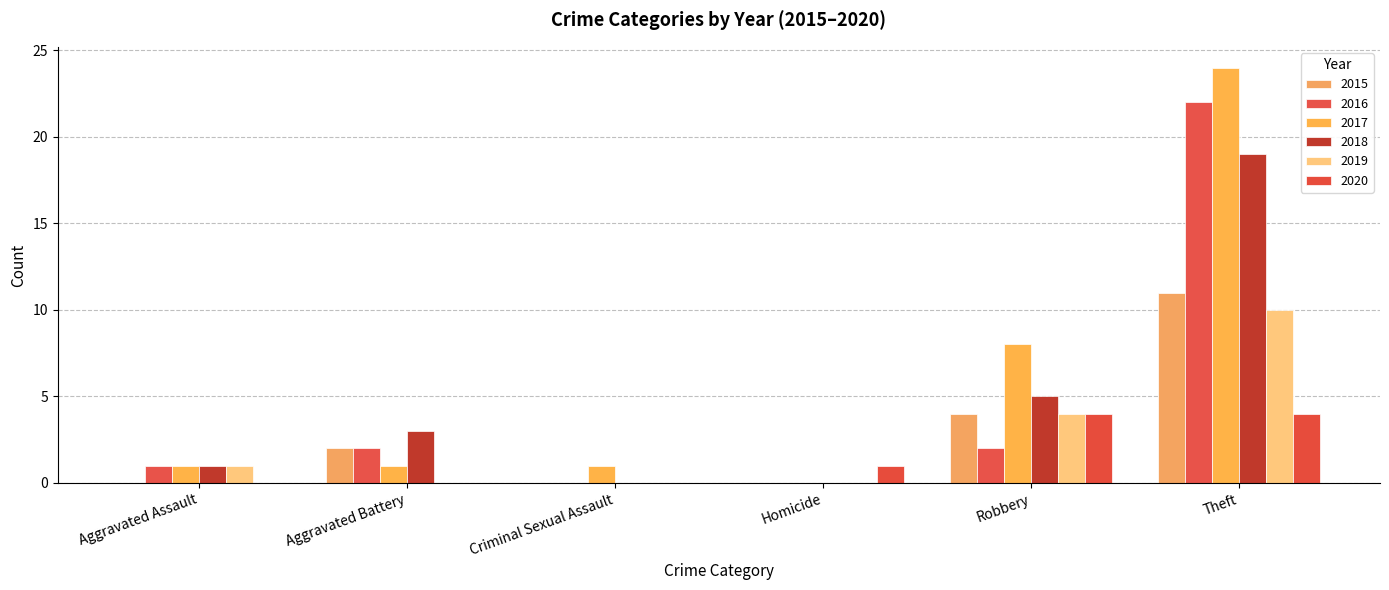

True or false: 2016 has a value of 1 at Aggravated Battery.

False